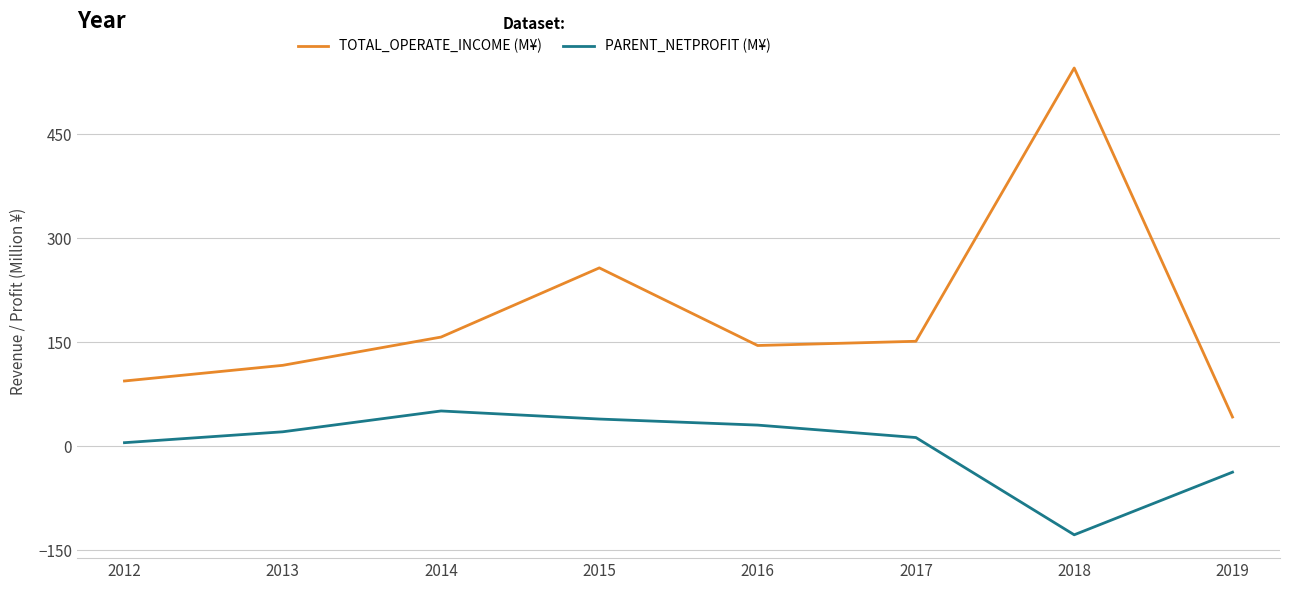

How many lines are shown in the chart?

2